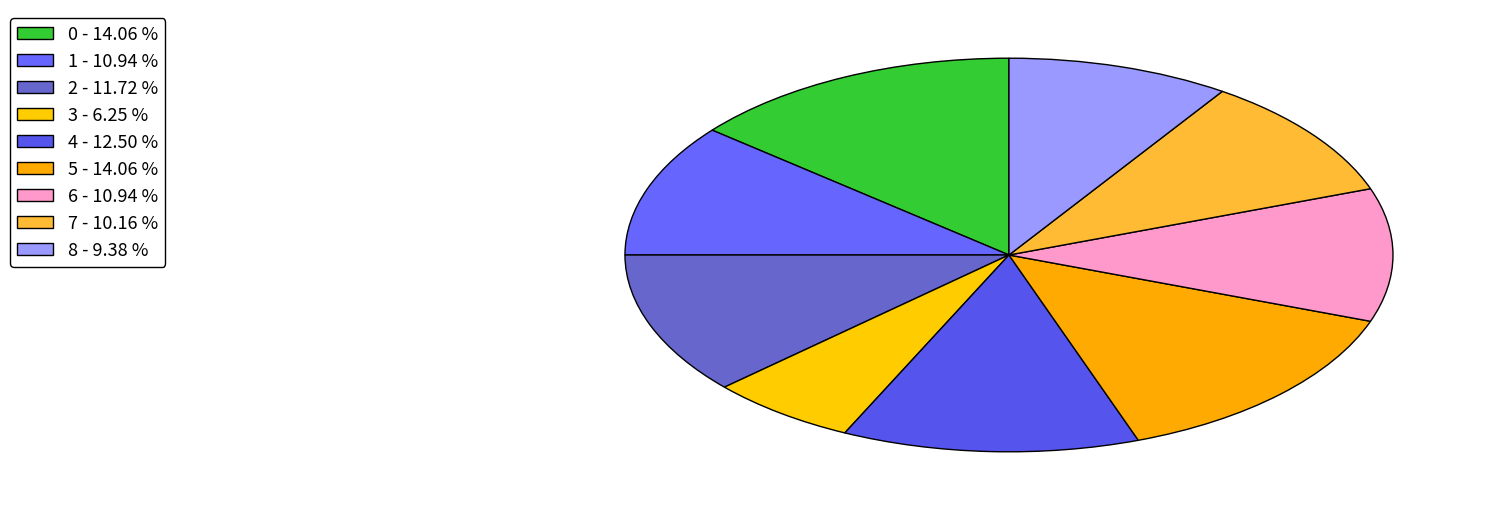

To the nearest percent, what is the difference between the largest and smallest slice percentages?

8%